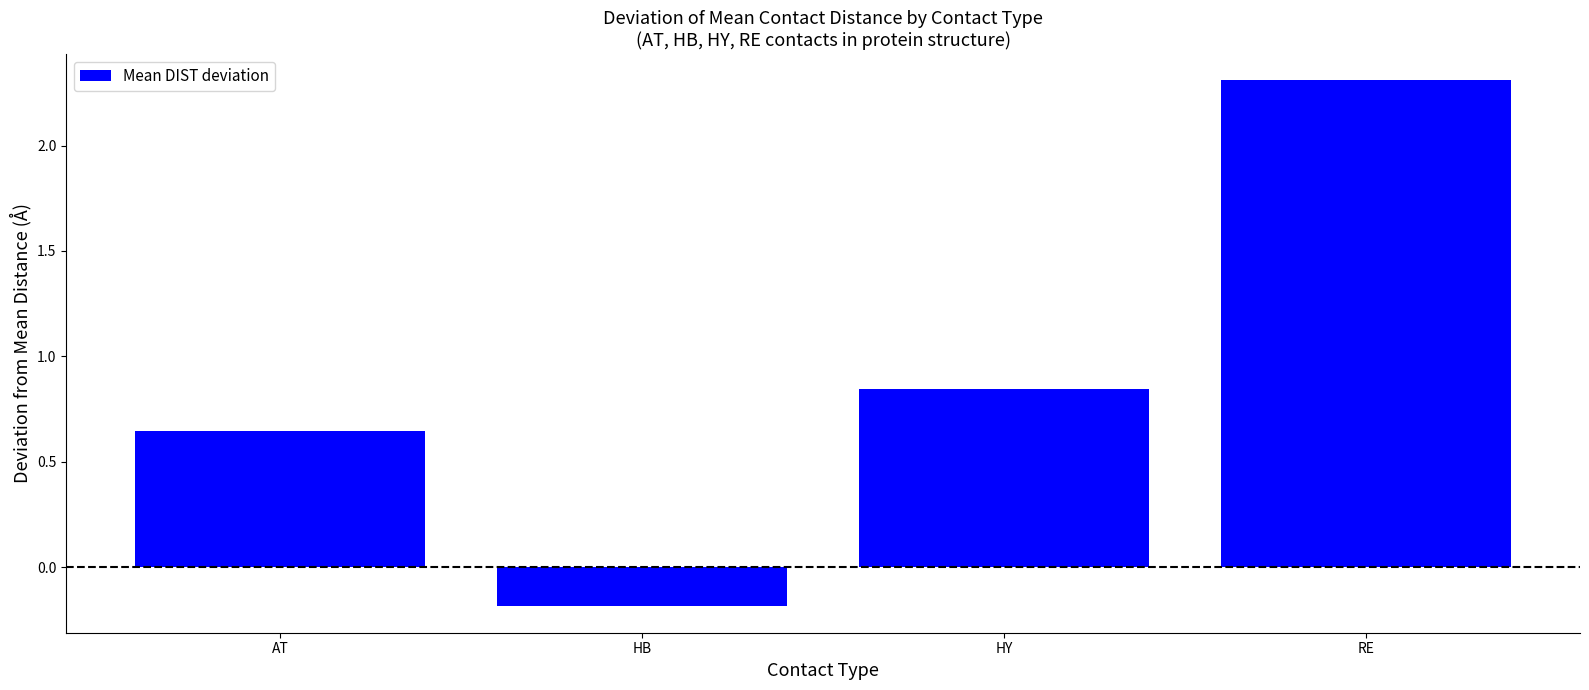

Is it true that the value at HY is 1.5?

False